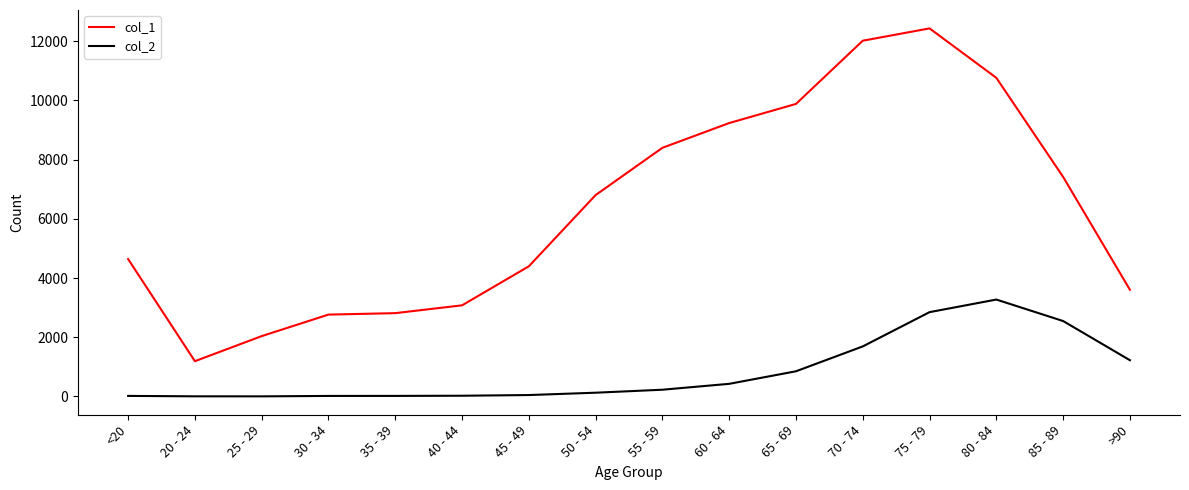

At how many categories does at least one series exceed 8079?

6